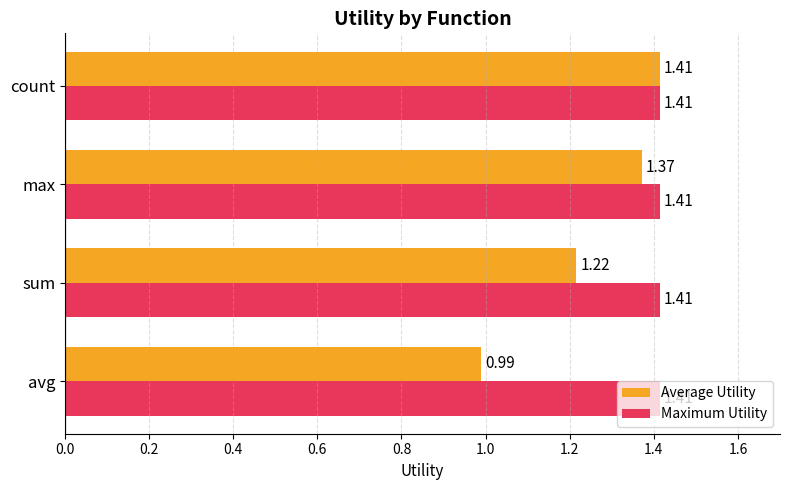

Which series has the widest spread of values?

Average Utility